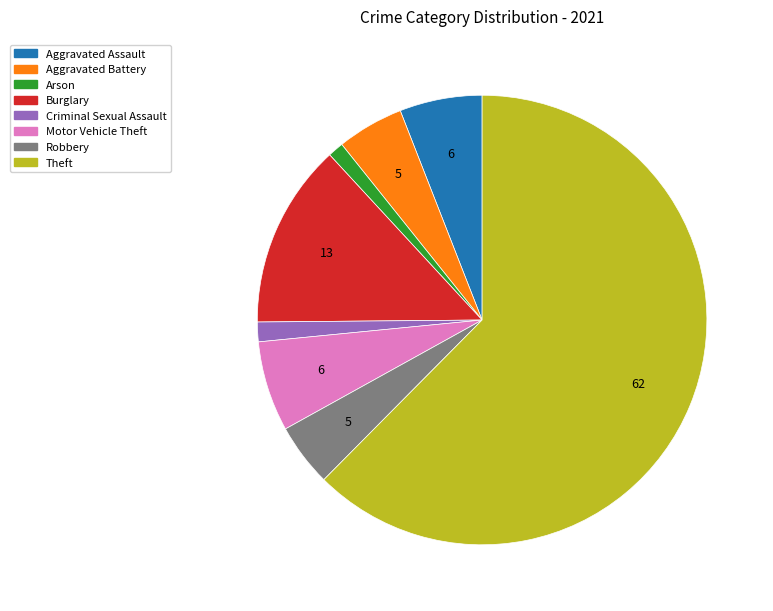

Is there a majority slice in this chart?

Yes